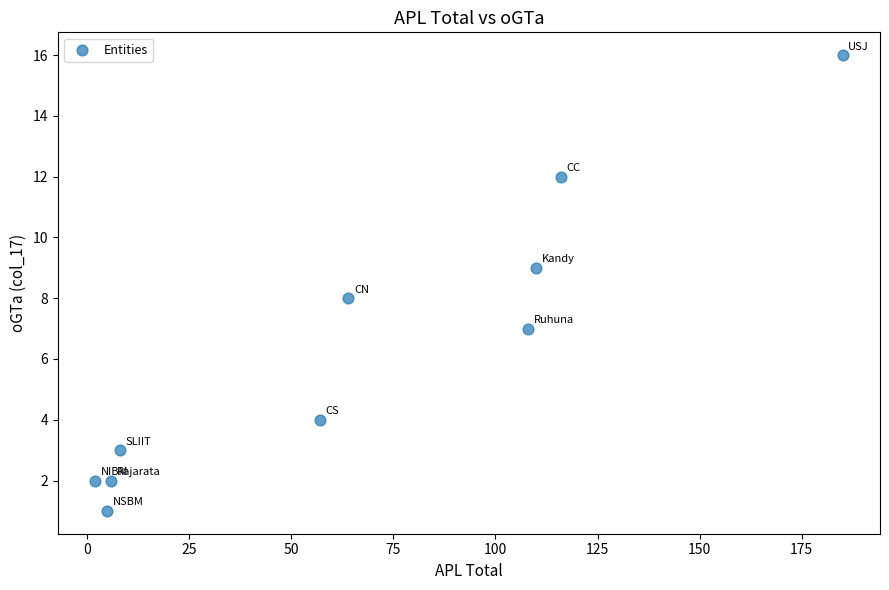

What is the range of X values (max minus min)?

183